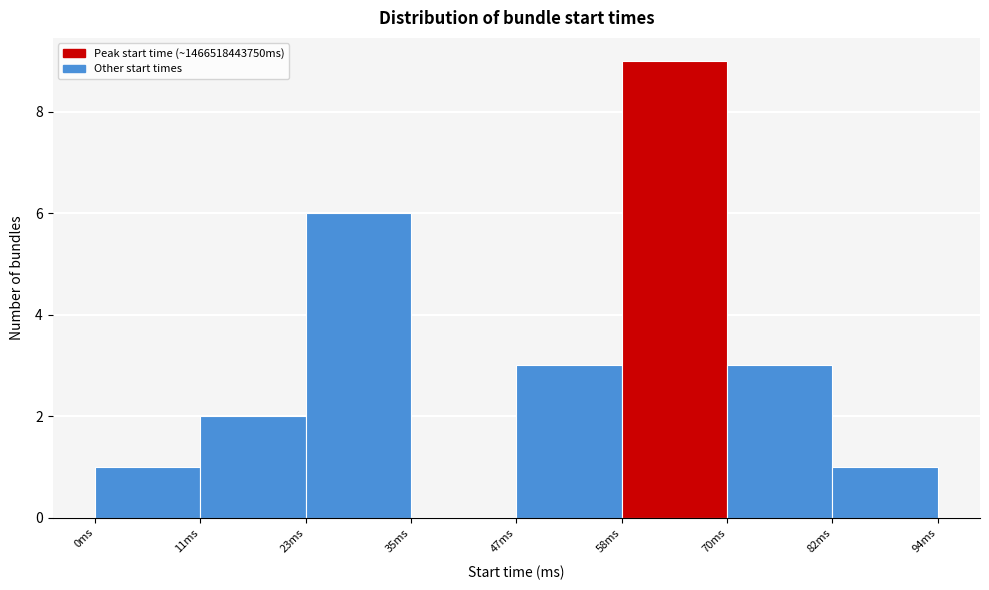

Reading left to right, list all the values displayed in this chart.

0ms=1	11ms=2	23ms=6	35ms=0	47ms=3	58ms=9	70ms=3	82ms=1